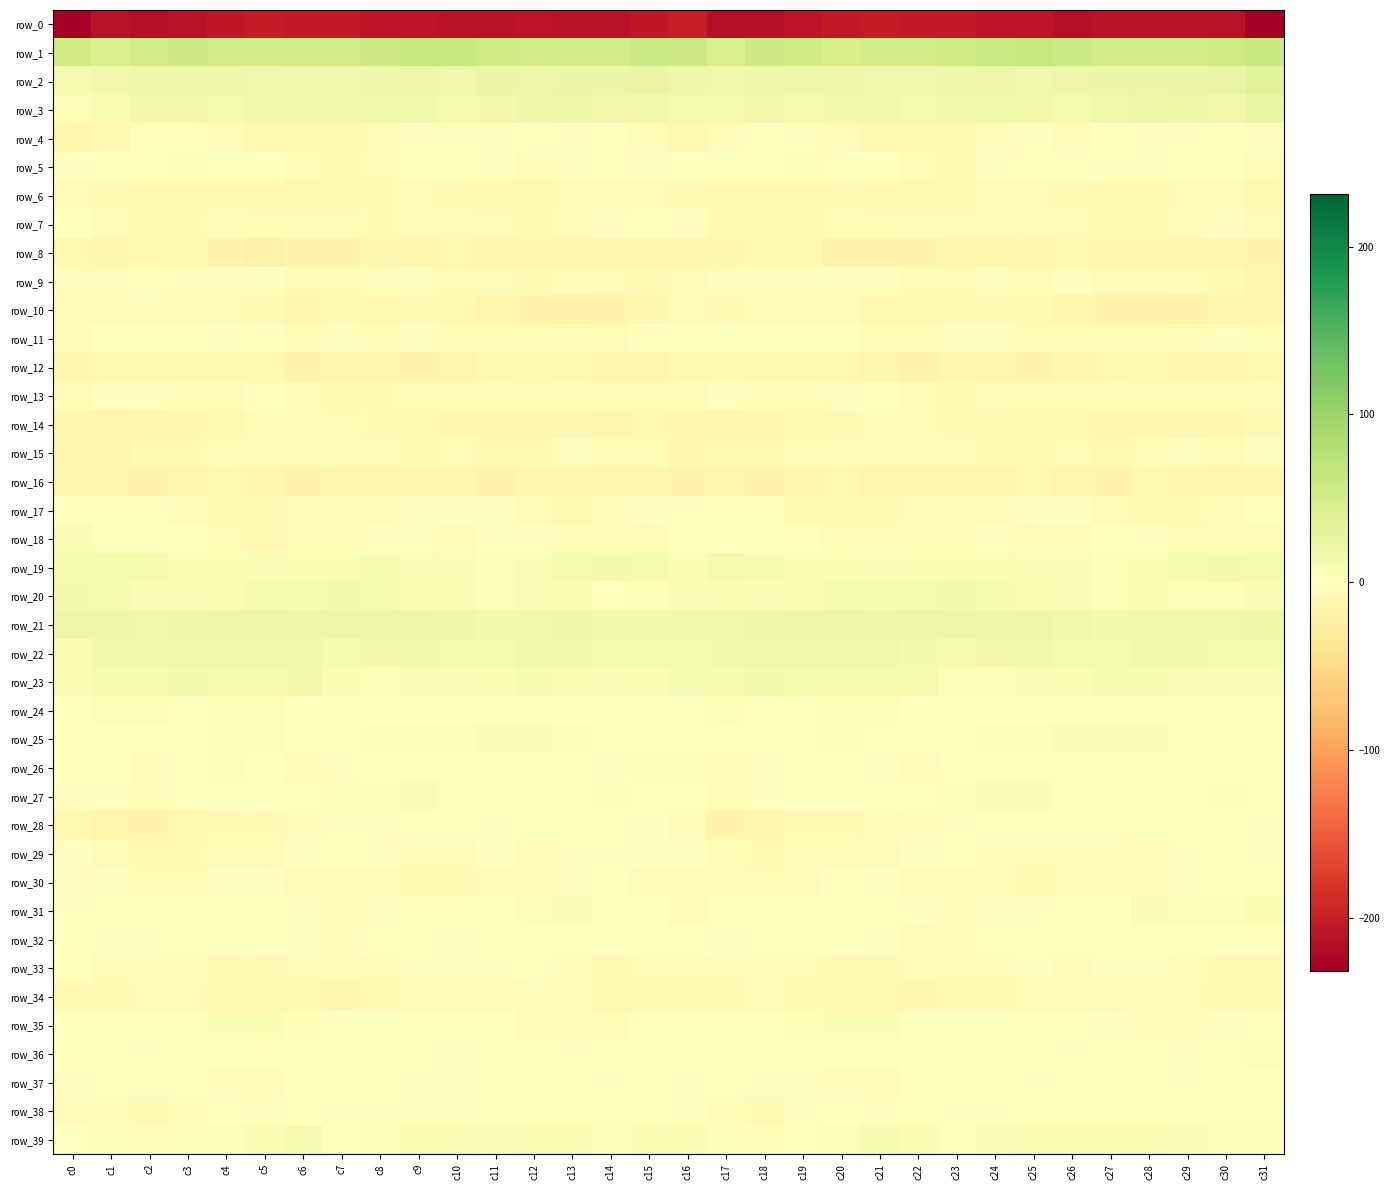

Reading left to right, list all the values displayed in this chart.

row_0: -229.0	-211.8	-215.7	-212.5	-206.5	-203.3	-205.2	-205.6	-208.1	-209.0	-212.6	-213.5	-211.3	-212.1	-213.3	-207.5	-201.7	-214.2	-214.9	-210.1	-204.9	-203.3	-205.9	-206.1	-208.9	-209.6	-214.2	-211.8	-212.0	-212.5	-213.4	-231.6
row_1: 54.2	45.2	51.3	55.9	50.0	49.6	50.7	51.9	55.6	59.2	59.4	53.9	51.2	50.8	51.6	57.2	54.7	44.9	55.0	53.7	48.8	50.7	50.7	53.0	57.0	60.1	57.4	52.1	51.1	50.3	53.7	59.2
row_2: 12.2	15.2	19.0	20.7	19.3	17.7	16.6	17.9	18.7	18.4	17.7	22.4	21.1	22.9	23.4	26.4	19.5	16.5	19.4	21.0	18.3	17.5	16.5	18.6	18.7	17.4	20.0	21.8	21.7	22.6	26.0	35.9
row_3: 4.9	7.9	13.4	13.8	12.0	15.1	13.0	13.6	17.7	16.5	12.0	14.0	19.3	19.6	15.6	15.7	11.6	9.9	14.6	12.5	13.4	14.8	12.1	15.9	17.6	15.1	11.4	16.3	19.9	18.4	16.2	24.1
row_4: -11.2	-7.5	-0.8	-0.9	-5.4	-9.1	-9.7	-9.2	-5.4	-3.6	-3.6	-2.0	-1.1	-2.8	-0.7	-5.7	-9.6	-4.7	0.0	-2.7	-6.8	-9.8	-9.9	-7.6	-4.7	-2.9	-3.7	-1.3	-1.9	-1.9	-1.1	-2.9
row_5: -3.3	0.9	2.8	4.1	1.9	-0.5	-4.3	-8.1	-5.6	0.4	0.1	-2.6	-3.8	-2.2	-1.0	-2.5	-0.7	2.0	2.9	4.0	1.1	-1.7	-6.4	-7.8	-3.5	1.5	-1.2	-3.3	-3.5	-1.4	-1.4	-5.8
row_6: -4.6	-7.4	-8.6	-9.2	-8.6	-9.2	-10.1	-10.3	-9.0	-4.7	-7.7	-9.7	-10.5	-7.1	-4.1	-6.1	-7.9	-8.8	-8.7	-9.1	-8.6	-9.8	-10.2	-10.5	-6.7	-5.5	-8.5	-10.5	-9.2	-6.2	-4.2	-10.1
row_7: -0.9	-5.8	-8.0	-8.2	-6.4	-6.6	-4.8	-5.2	-7.7	-5.8	-6.9	-6.9	-8.4	-6.6	-2.9	-1.7	-3.4	-7.7	-8.3	-7.4	-6.9	-5.8	-4.6	-6.4	-6.8	-6.4	-6.5	-7.6	-8.0	-5.4	-3.0	-5.7
row_8: -10.1	-12.1	-9.6	-7.9	-15.1	-18.3	-15.3	-15.0	-12.3	-13.6	-10.5	-12.0	-12.3	-12.8	-12.8	-11.0	-12.4	-12.3	-8.0	-10.0	-17.6	-16.7	-15.4	-13.8	-13.3	-12.2	-10.6	-12.3	-12.5	-13.1	-13.0	-14.8
row_9: -3.0	-2.6	-1.7	-2.9	-3.0	-3.3	-3.7	-6.8	-2.8	-3.3	-4.2	-3.8	-7.6	-4.3	-6.6	-7.8	-4.2	-2.2	-2.1	-3.1	-2.8	-3.1	-4.7	-6.3	-2.1	-4.2	-3.2	-5.8	-6.8	-4.2	-8.8	-13.3
row_10: -4.2	-7.0	-7.0	-4.7	-6.2	-8.9	-11.3	-9.8	-10.4	-7.3	-10.8	-14.4	-14.8	-16.6	-15.7	-10.9	-6.7	-7.3	-5.6	-5.3	-6.7	-10.5	-10.7	-10.1	-9.0	-7.9	-12.7	-14.9	-15.1	-16.9	-14.3	-11.5
row_11: -4.2	0.1	1.3	0.1	-2.2	-1.6	-5.6	-2.8	-4.4	-2.8	-4.8	-6.2	-6.3	-6.8	-5.4	-0.2	0.5	1.8	1.0	-1.1	-1.4	-3.7	-4.8	-3.2	-3.3	-3.7	-5.2	-6.6	-6.3	-7.2	-2.4	4.7
row_12: -12.3	-9.5	-9.7	-10.3	-10.0	-10.6	-17.0	-13.0	-12.7	-14.7	-12.7	-10.1	-8.4	-10.7	-13.0	-13.2	-9.9	-8.5	-10.0	-10.1	-9.6	-13.3	-16.9	-11.6	-13.7	-14.5	-11.5	-9.4	-8.7	-12.0	-12.5	-10.1
row_13: -7.2	-3.6	-3.3	-5.1	-4.1	-1.5	-4.4	-8.5	-7.5	-5.0	-5.6	-7.1	-5.7	-6.2	-6.4	-6.4	-5.7	-2.0	-4.3	-4.9	-3.1	-1.8	-6.6	-8.3	-7.0	-4.3	-6.5	-6.8	-5.4	-6.7	-5.4	-4.5
row_14: -11.5	-12.9	-12.5	-10.9	-9.5	-6.2	-6.0	-7.0	-7.5	-10.2	-11.0	-11.8	-11.8	-11.1	-13.2	-10.5	-11.3	-12.4	-11.7	-10.7	-8.3	-5.6	-6.4	-7.3	-8.6	-10.7	-10.7	-12.5	-10.9	-12.6	-11.9	-8.3
row_15: -13.9	-12.9	-8.9	-7.4	-4.3	-5.5	-5.7	-4.7	-6.7	-8.2	-6.3	-8.0	-8.6	-3.0	-4.2	-4.4	-11.0	-10.4	-8.3	-5.9	-4.9	-5.8	-5.0	-5.3	-8.0	-7.4	-6.2	-9.3	-6.0	-3.4	-4.0	-3.3
row_16: -12.6	-13.4	-14.8	-13.7	-9.6	-11.8	-14.6	-12.7	-14.4	-11.5	-11.0	-16.2	-12.6	-11.2	-13.1	-14.4	-14.7	-13.3	-14.8	-12.1	-9.5	-13.7	-13.8	-13.1	-13.6	-10.4	-12.9	-16.1	-10.7	-12.6	-12.8	-12.6
row_17: 1.9	-0.2	0.3	-5.4	-8.6	-8.4	-6.6	-6.6	-5.4	-2.8	-2.5	-3.2	-6.3	-9.6	-6.1	-2.1	-1.9	-0.1	-1.3	-7.7	-8.5	-8.0	-6.4	-6.3	-4.0	-2.5	-2.5	-4.2	-8.1	-8.9	-3.9	-0.6
row_18: 6.6	1.8	2.6	-0.2	-4.4	-7.4	-6.6	-6.2	-2.8	-3.0	-4.4	-2.0	-2.3	-4.5	-4.8	-4.7	-1.8	1.5	1.6	-1.3	-6.2	-7.2	-6.8	-4.8	-2.4	-3.7	-3.7	-1.5	-3.5	-4.4	-5.5	-5.8
row_19: 11.1	11.3	11.2	7.5	8.2	6.7	7.3	7.6	9.2	6.8	7.2	4.3	5.8	11.0	13.3	11.7	7.4	11.6	9.3	7.7	7.6	6.8	7.4	8.2	8.3	6.9	6.6	3.8	7.9	11.9	13.5	11.2
row_20: 12.7	11.1	6.4	7.0	9.0	9.1	10.7	14.2	12.4	8.6	7.8	4.6	6.9	7.4	3.5	4.4	7.0	8.5	6.3	7.6	9.4	9.1	12.5	14.0	10.7	8.3	7.2	4.2	8.7	5.1	4.4	7.1
row_21: 18.4	19.3	17.8	19.8	20.4	20.3	19.9	20.8	18.8	21.3	19.5	14.1	14.9	18.2	15.6	16.2	16.2	17.9	18.8	20.1	20.7	19.8	20.3	20.4	19.4	21.4	17.5	13.2	17.1	16.8	16.7	18.2
row_22: 8.7	13.3	15.4	17.6	17.2	16.7	15.0	10.3	13.3	16.0	12.5	11.0	15.1	15.5	12.4	11.2	11.0	13.8	16.8	17.7	17.1	16.4	12.9	10.8	14.8	15.3	10.9	12.0	16.3	14.1	12.3	12.0
row_23: 8.8	9.8	11.5	13.6	11.8	11.8	13.7	8.0	3.9	5.5	7.0	8.7	9.2	7.5	6.6	7.9	10.7	9.7	13.2	12.6	11.9	12.6	12.5	5.3	4.6	6.0	7.4	9.1	9.1	7.0	6.9	6.1
row_24: 1.0	4.8	4.1	2.7	4.4	4.2	0.7	0.0	1.1	-0.2	0.3	2.0	-0.1	0.3	3.3	0.9	2.8	4.6	3.2	3.0	4.7	3.6	-0.7	0.3	0.9	-0.4	1.4	1.1	-0.0	1.1	3.3	-0.6
row_25: 0.0	0.8	0.0	1.6	4.0	3.6	1.4	0.2	4.2	3.9	5.2	7.1	5.6	4.0	-0.5	2.5	3.2	0.3	-0.0	2.8	4.0	3.2	0.1	1.6	4.7	3.8	6.6	6.0	6.1	1.1	-0.4	0.7
row_26: 1.3	-1.5	-4.0	0.4	4.3	0.1	-4.4	-2.7	1.8	2.1	1.1	0.1	1.5	0.6	-2.0	3.7	3.6	-3.7	-3.0	2.8	3.1	-2.2	-4.6	-0.3	2.1	1.9	0.3	0.7	1.4	-0.9	-1.6	2.4
row_27: -2.0	-3.0	-4.4	-0.9	2.8	-0.7	1.3	4.7	5.0	6.3	2.4	0.7	1.1	0.0	4.7	3.2	2.2	-4.7	-3.0	0.8	1.8	-1.1	3.2	5.1	5.4	5.7	0.6	1.5	-0.3	2.0	4.1	2.4
row_28: -9.1	-12.9	-14.6	-9.1	-7.5	-8.1	-4.6	-3.1	-2.1	0.2	0.8	-2.0	2.4	2.9	1.7	-2.6	-6.6	-15.2	-12.2	-8.0	-8.0	-6.7	-3.9	-2.9	-1.6	1.4	-1.0	-0.7	3.1	3.1	-0.0	-2.0
row_29: -3.3	-3.8	-7.7	-7.5	-6.4	-6.5	-3.3	-0.4	-1.9	-5.9	-5.2	-3.6	-4.1	-3.4	-2.3	-2.4	-1.9	-5.8	-7.8	-7.0	-6.5	-5.1	-2.4	-0.4	-3.9	-5.9	-4.1	-4.1	-3.7	-3.2	-1.7	-2.7
row_30: -3.5	-3.6	-4.5	-6.0	-2.4	-2.0	-5.8	-6.7	-6.0	-8.5	-8.0	-4.4	-6.1	-3.2	-1.1	-5.1	-6.1	-4.5	-4.8	-5.9	-1.0	-3.4	-6.8	-6.2	-6.7	-8.9	-6.3	-5.2	-5.1	-2.7	-0.4	-0.5
row_31: -1.9	-1.0	1.2	-1.7	0.7	1.1	-2.0	-4.0	-3.4	-1.8	-1.6	-0.5	5.3	5.8	2.9	1.6	-4.0	-0.2	0.0	-1.5	1.9	-0.3	-2.5	-4.5	-2.3	-1.8	-1.5	1.0	7.0	3.7	4.3	8.8
row_32: 2.8	-1.8	-1.9	0.5	2.0	-0.8	-3.3	-4.5	-1.4	-0.5	-2.1	-0.4	1.6	2.9	-1.4	0.9	-1.0	-3.2	-1.0	1.3	1.4	-2.2	-3.6	-4.1	-0.2	-1.4	-1.6	-0.1	3.0	0.9	-1.3	0.4
row_33: -1.0	-4.5	-4.4	-5.6	-7.2	-8.3	-6.0	-7.0	-5.4	-3.2	-3.2	-3.4	-1.7	-5.0	-8.5	-6.1	-4.6	-5.4	-4.7	-5.8	-8.2	-7.8	-6.0	-7.0	-4.5	-2.6	-4.0	-2.4	-2.1	-6.7	-8.5	-8.4
row_34: -7.9	-7.6	-6.2	-6.7	-9.8	-9.4	-10.3	-11.0	-10.0	-7.2	-5.4	-5.4	-4.3	-5.5	-10.0	-10.8	-10.7	-7.5	-5.9	-8.1	-9.6	-9.6	-11.0	-10.5	-9.3	-6.1	-5.5	-4.7	-4.4	-7.0	-10.4	-8.6
row_35: 3.6	2.8	0.8	3.0	6.3	7.5	3.9	1.4	3.1	0.1	-1.2	-1.2	-4.8	-4.3	-4.3	-1.4	1.5	1.5	1.2	4.3	7.2	6.9	1.9	2.4	2.4	-1.1	-0.6	-2.7	-5.2	-4.2	-3.6	-1.2
row_36: 0.9	-0.2	-2.5	0.7	0.5	1.2	1.5	1.0	2.4	-1.1	-1.9	-1.7	-0.5	-2.3	0.9	3.6	-0.4	-1.7	-1.5	1.0	0.5	1.8	0.7	1.7	1.3	-1.6	-2.1	-1.2	-1.2	-2.2	3.5	4.5
row_37: -3.4	-0.3	-1.4	-1.7	-3.9	-5.6	-0.4	2.9	-0.6	-3.0	-2.3	0.5	1.9	-1.4	-2.5	-0.4	-2.7	-0.2	-1.9	-2.2	-5.1	-4.0	1.6	1.5	-1.4	-3.5	-1.4	1.2	1.2	-3.1	-0.4	1.7
row_38: -4.5	-5.4	-8.8	-5.3	-1.5	-2.6	-1.3	-2.5	-3.4	-2.1	-1.8	-0.5	1.1	2.6	2.9	2.8	-1.9	-6.5	-8.1	-3.5	-1.7	-2.3	-1.4	-3.1	-3.2	-1.7	-1.7	0.3	1.5	2.5	3.3	3.0
row_39: 1.9	4.8	4.5	4.1	4.0	8.9	9.4	3.5	3.7	8.2	8.6	7.0	7.7	8.0	5.3	7.3	8.2	5.4	4.8	3.6	5.3	10.1	7.3	2.6	5.5	9.0	7.8	7.3	8.0	7.1	4.7	5.1